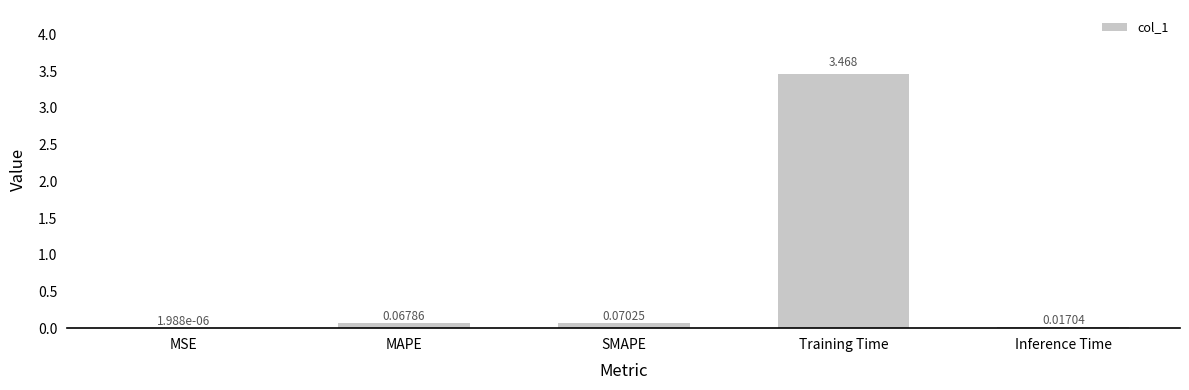

Which label corresponds to the largest value in the chart?

Training Time